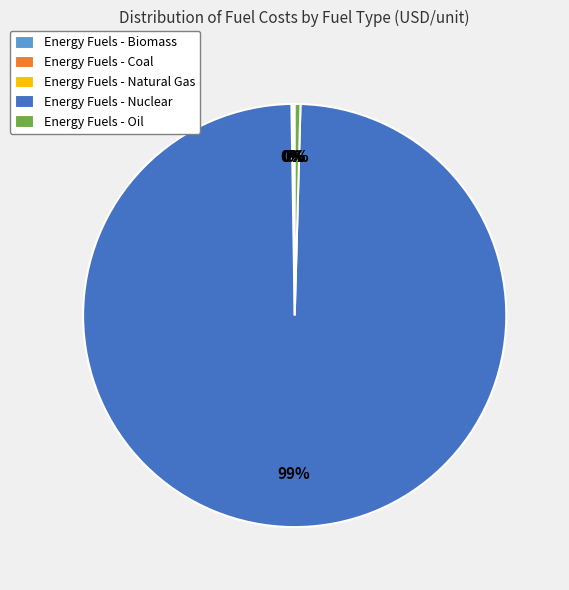

Is it true that Energy Fuels - Nuclear is 89% of the pie?

False